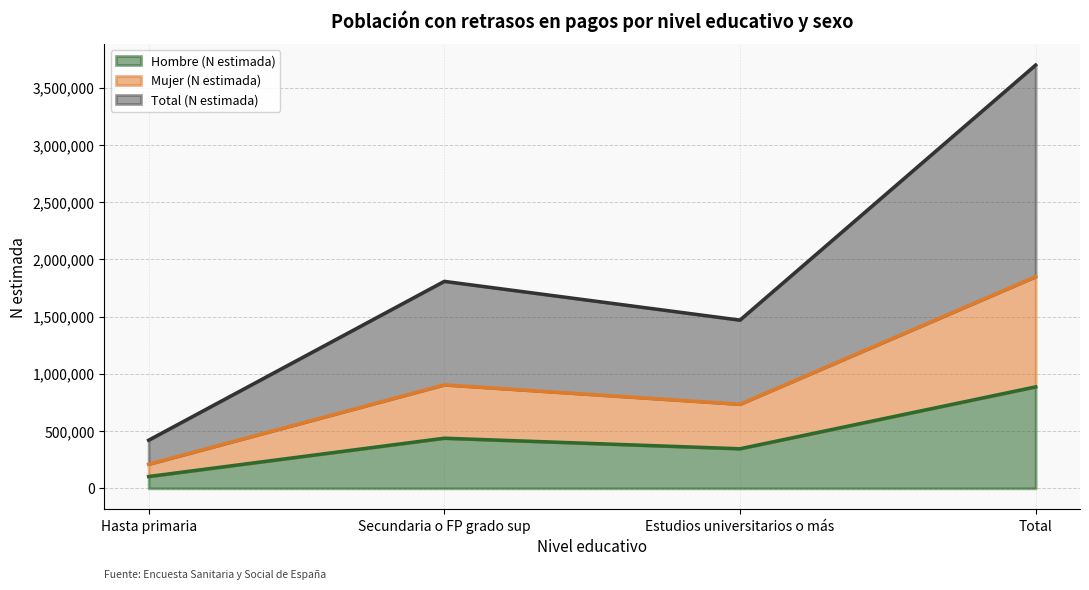

Does the chart display data point markers on the line(s)?

No